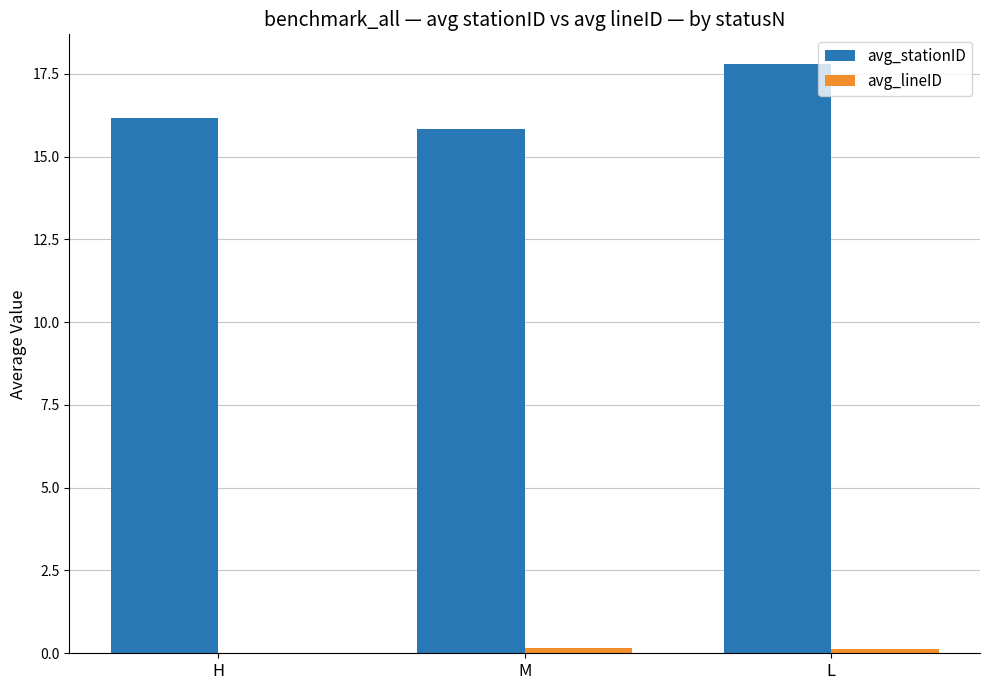

Between M and L, which series saw the biggest shift?

avg_stationID